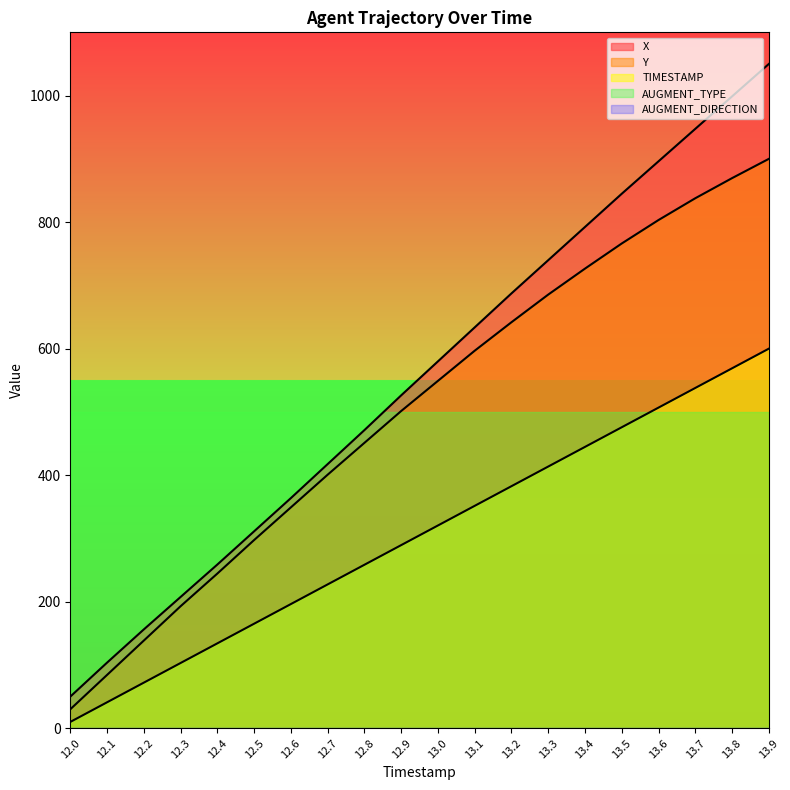

Which series has the largest total across all categories?

X